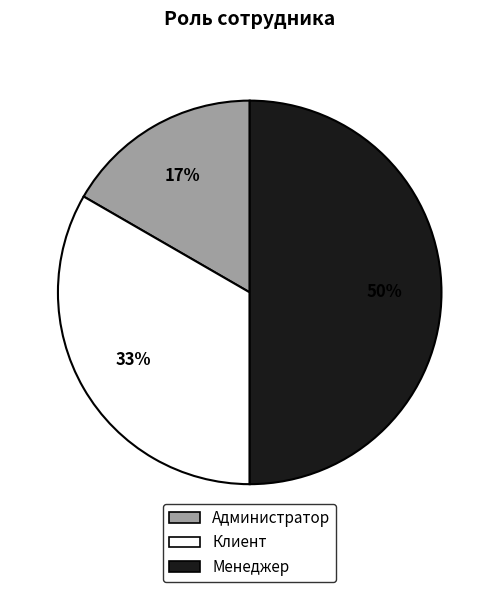

Which has a higher value, Администратор or Менеджер?

Менеджер